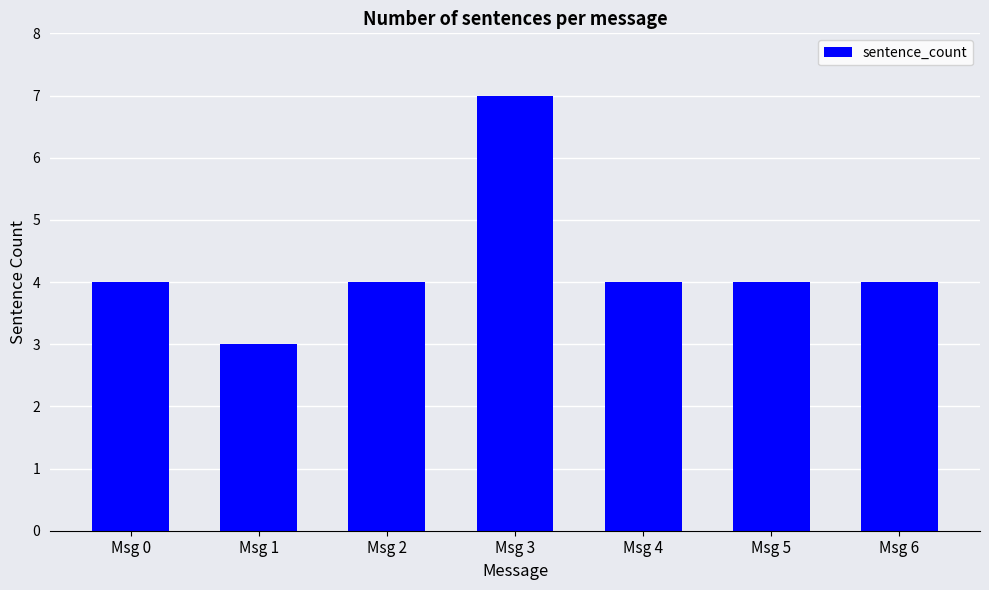

What is the smallest value displayed?

3